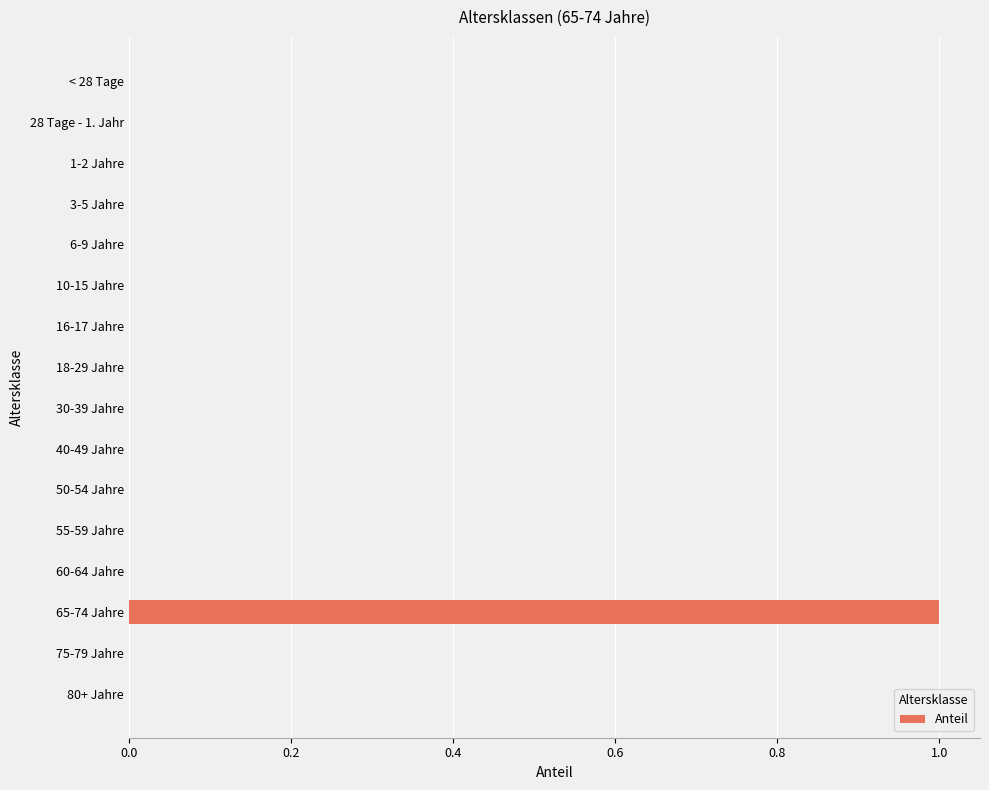

The chart shows a value of 1 at 55-59 Jahre. True or false?

False